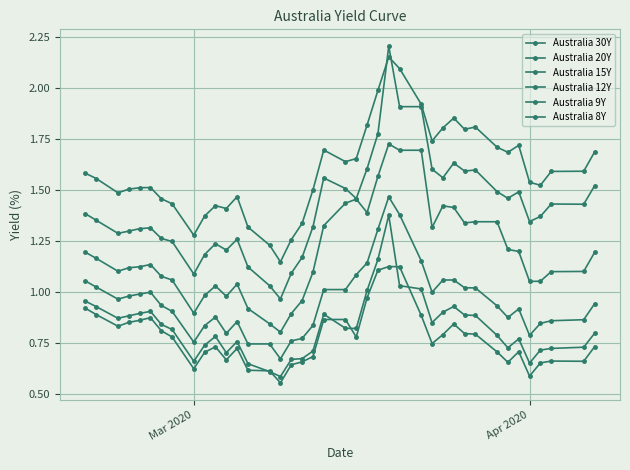

How many series are shown in this chart?

6